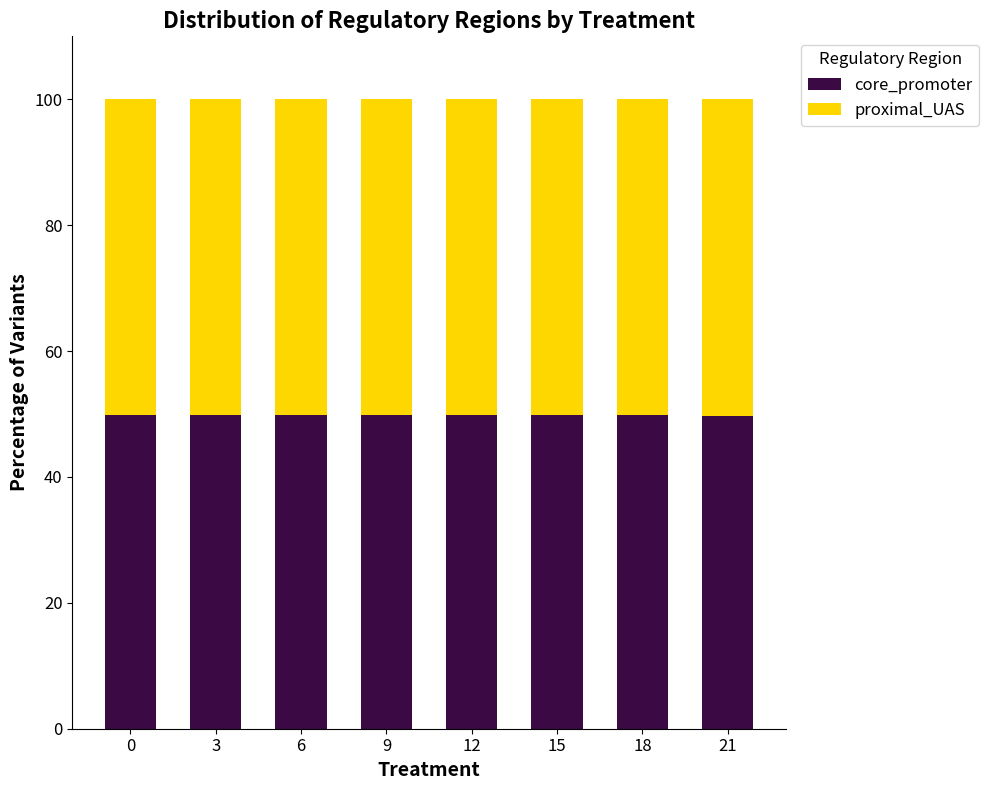

What are all the series names shown in the legend?

core_promoter, proximal_UAS